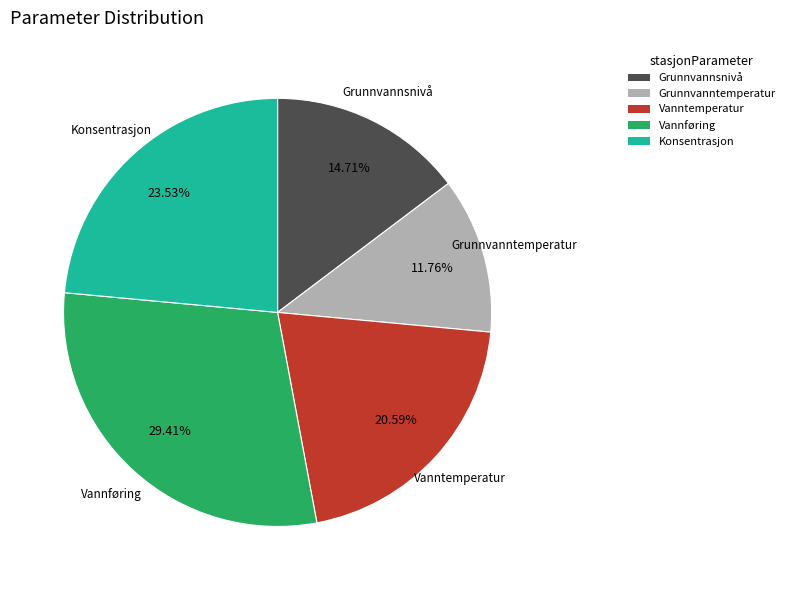

To the nearest percent, what is the average slice percentage?

20%